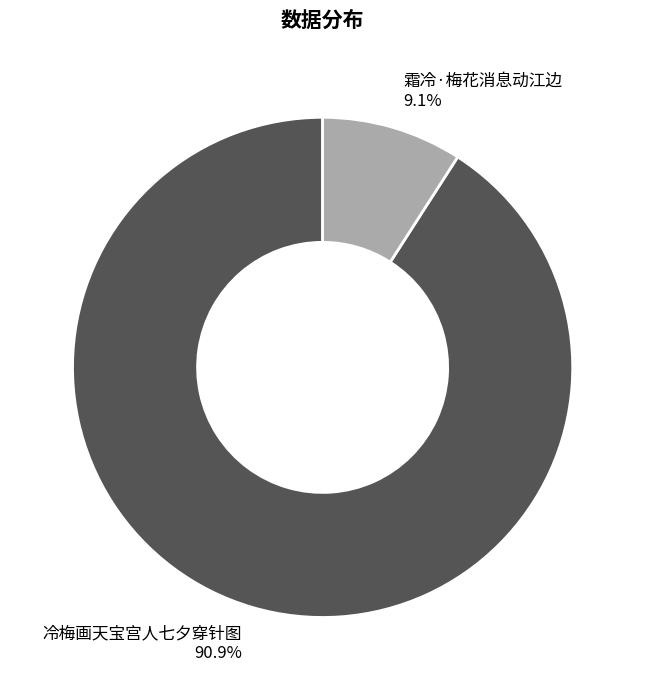

Is there any slice that represents more than half of the pie?

Yes